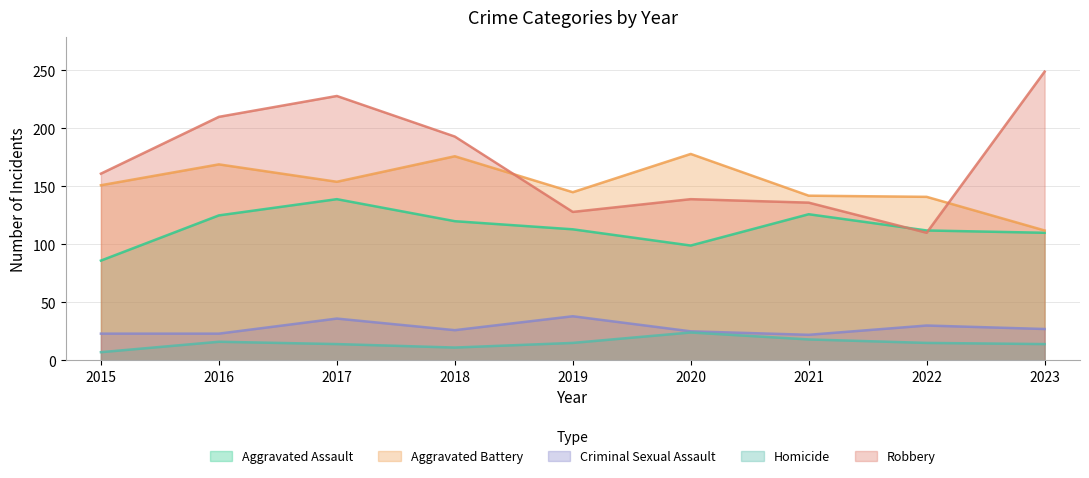

What is the average value of the Homicide series?

15